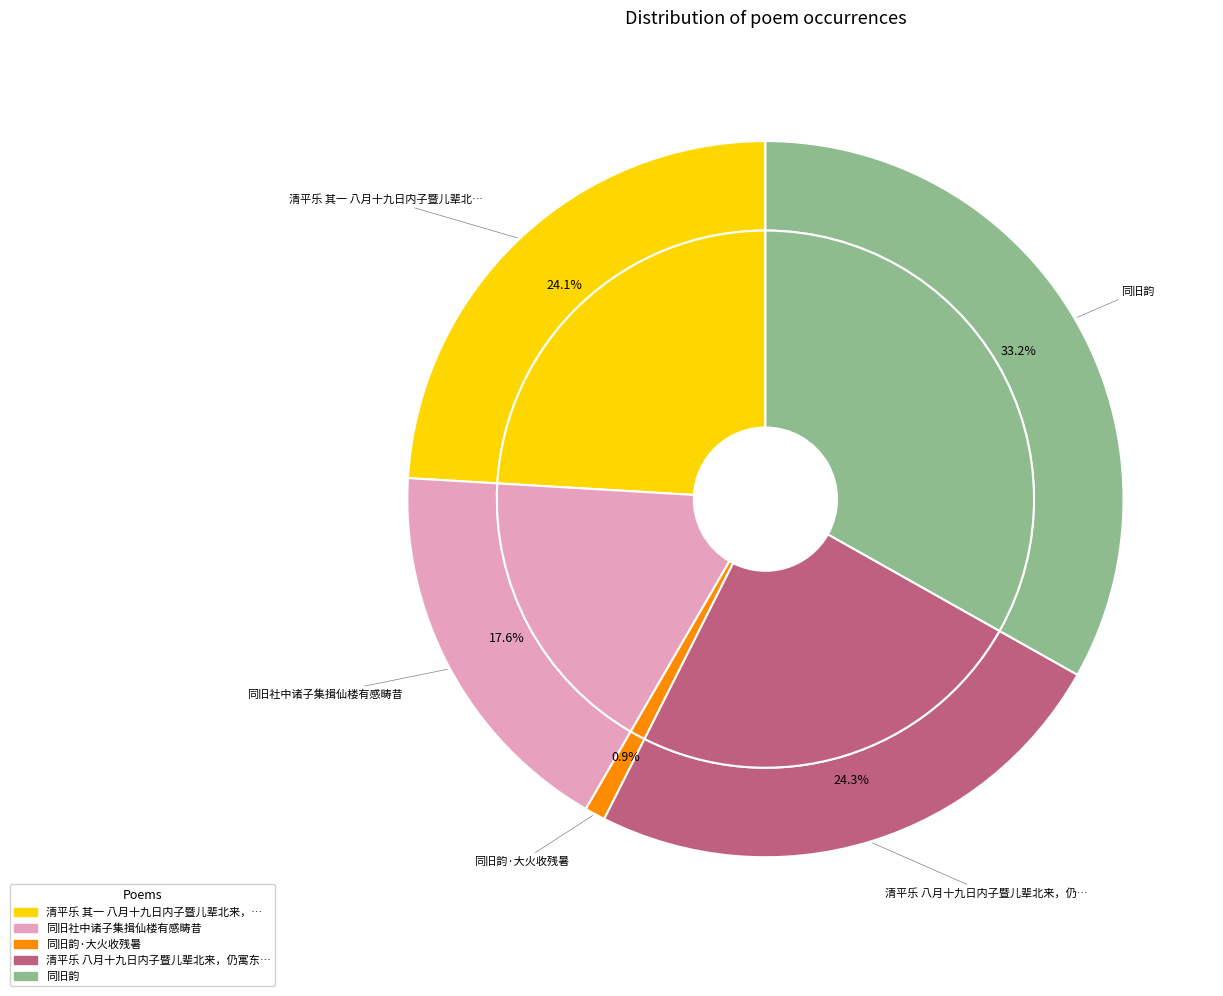

Does any single category account for the majority?

No